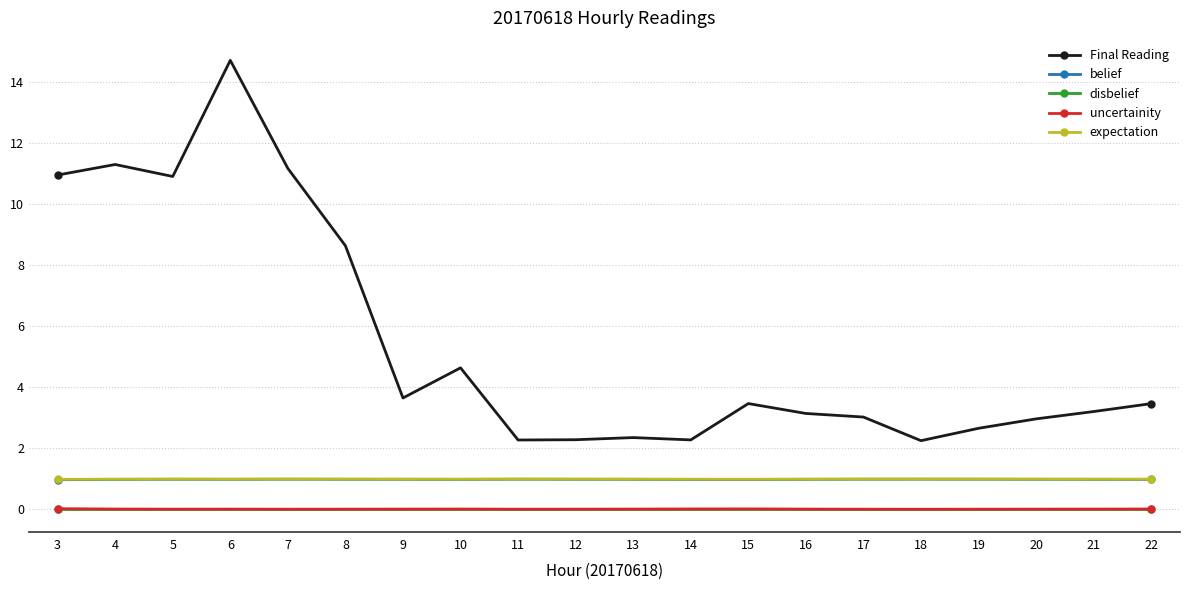

What is the minimum value for belief?

1.0